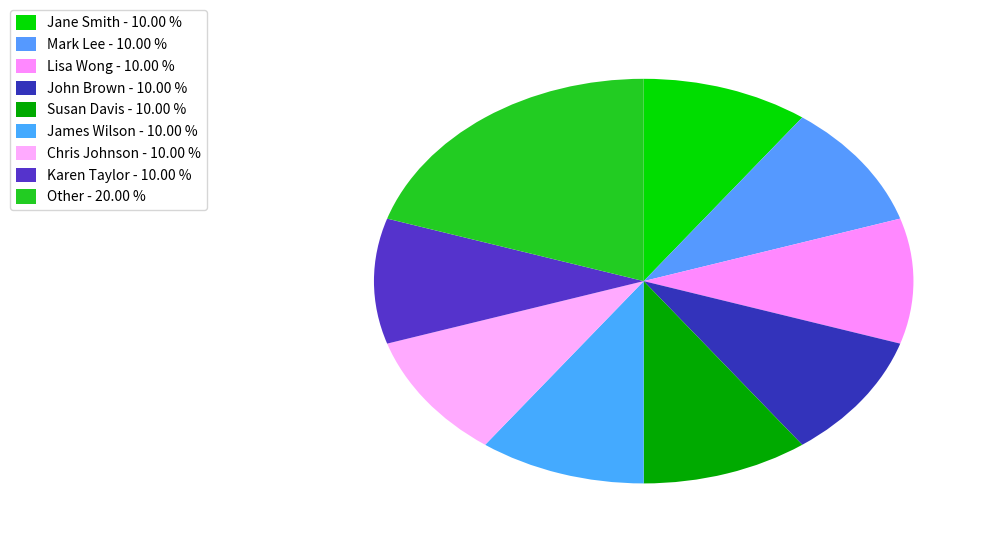

Do Jane Smith and Mark Lee together represent more than half of the pie?

No